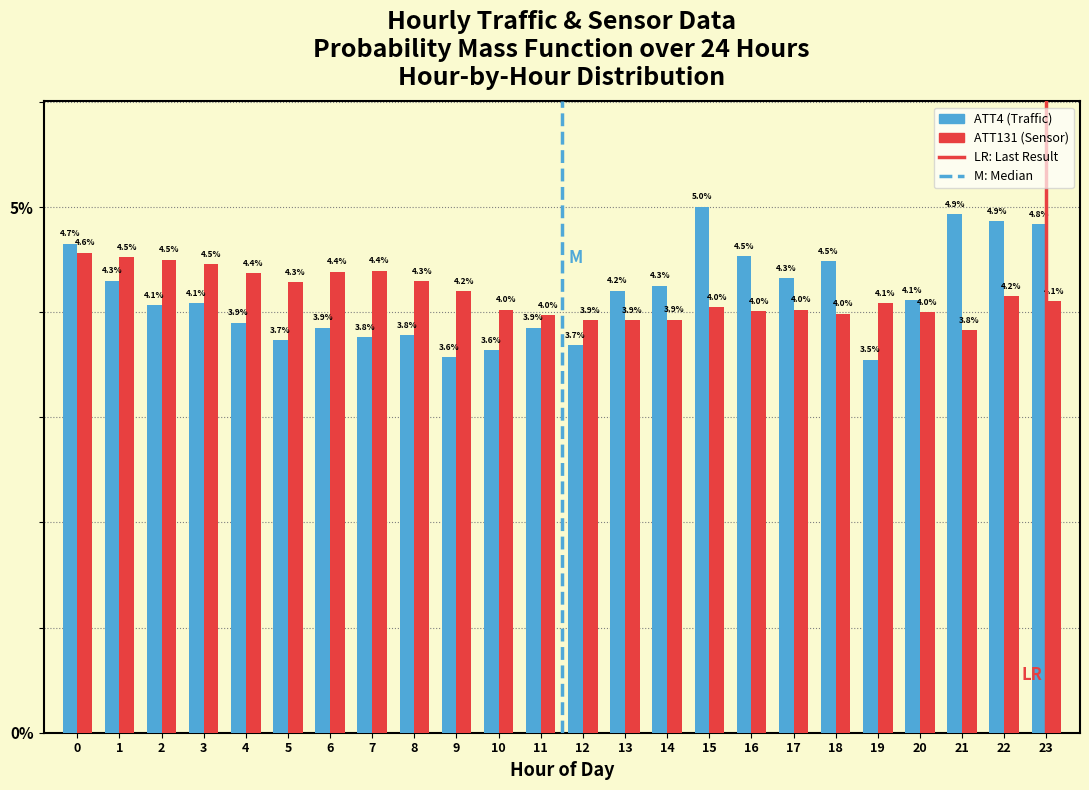

Reading right to left, list all the values displayed in this chart.

ATT4: 4.8	4.9	4.9	4.1	3.5	4.5	4.3	4.5	5.0	4.3	4.2	3.7	3.9	3.6	3.6	3.8	3.8	3.9	3.7	3.9	4.1	4.1	4.3	4.7
ATT131: 4.1	4.2	3.8	4.0	4.1	4.0	4.0	4.0	4.0	3.9	3.9	3.9	4.0	4.0	4.2	4.3	4.4	4.4	4.3	4.4	4.5	4.5	4.5	4.6